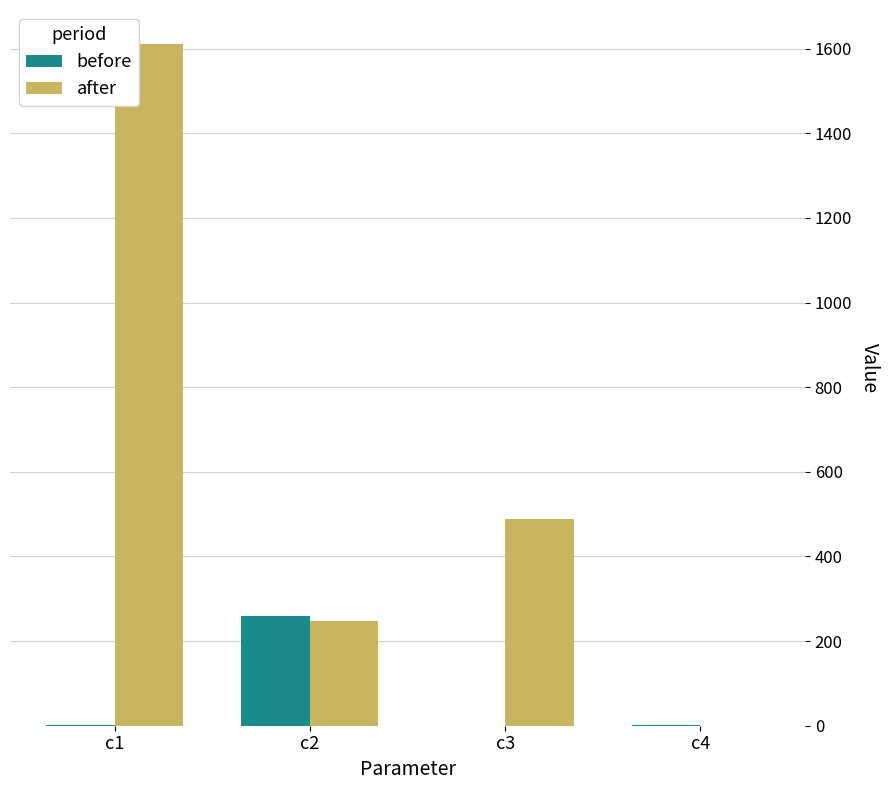

What is the sum of all before values?

262.1